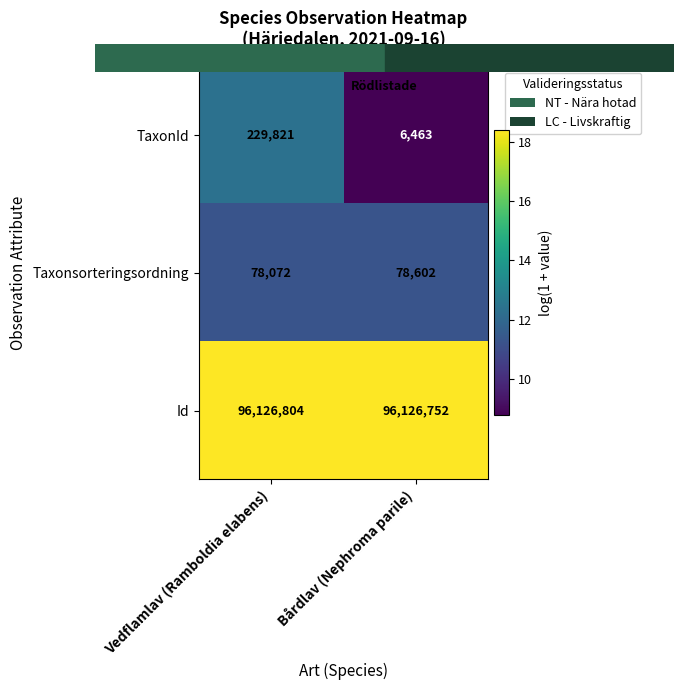

The value of Taxonsorteringsordning at Bårdlav (Nephroma parile) is 78602. True or false?

True